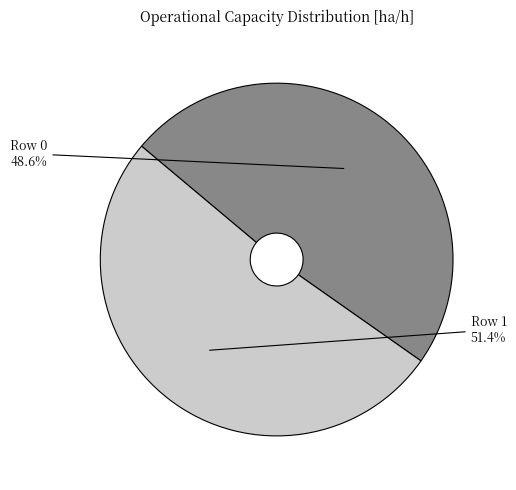

Count the number of slices in the pie.

2